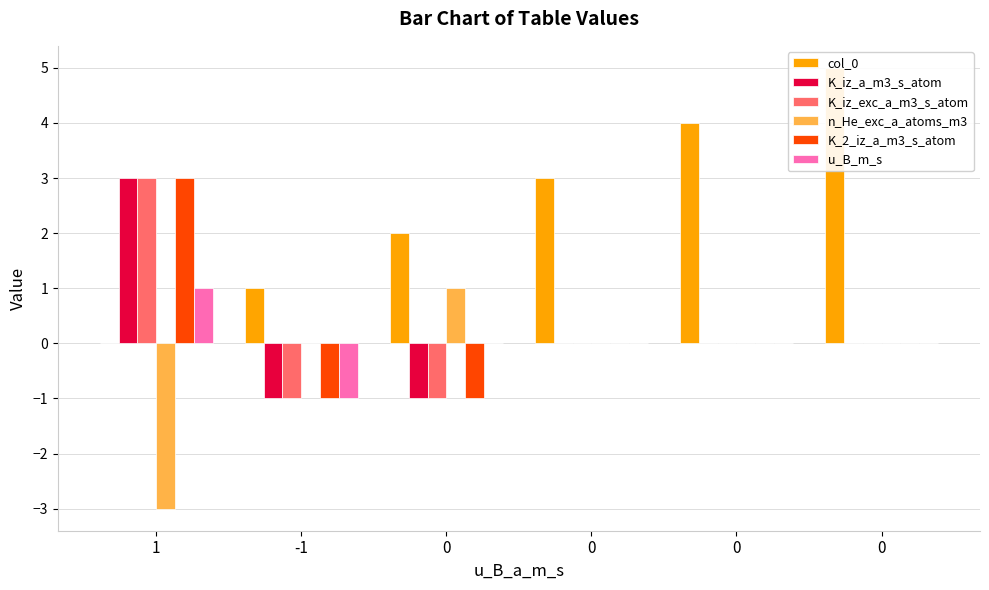

How many negative values does the u_B_m_s series have?

1